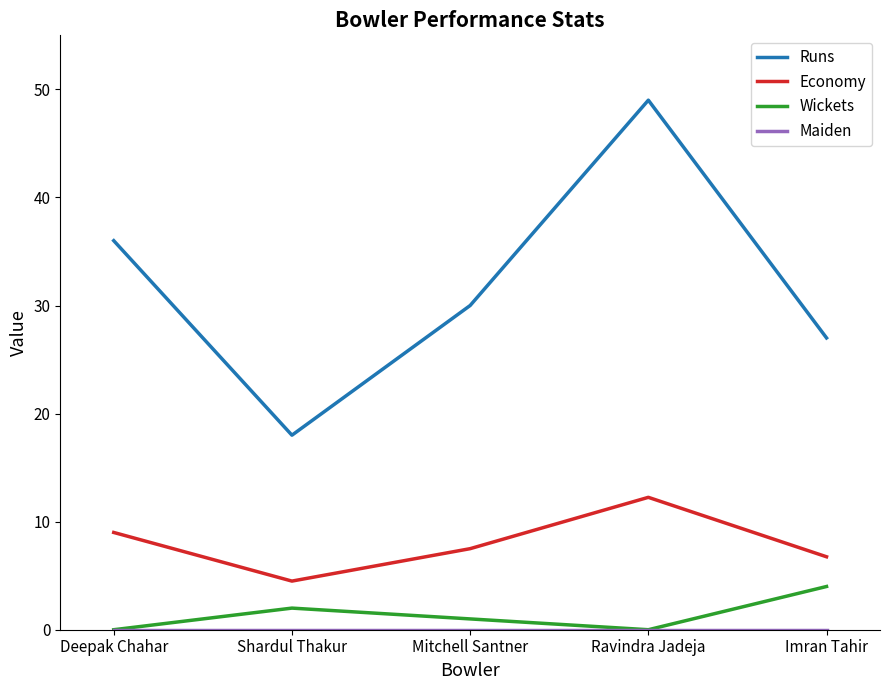

True or false: Runs and Economy cross at least once.

False